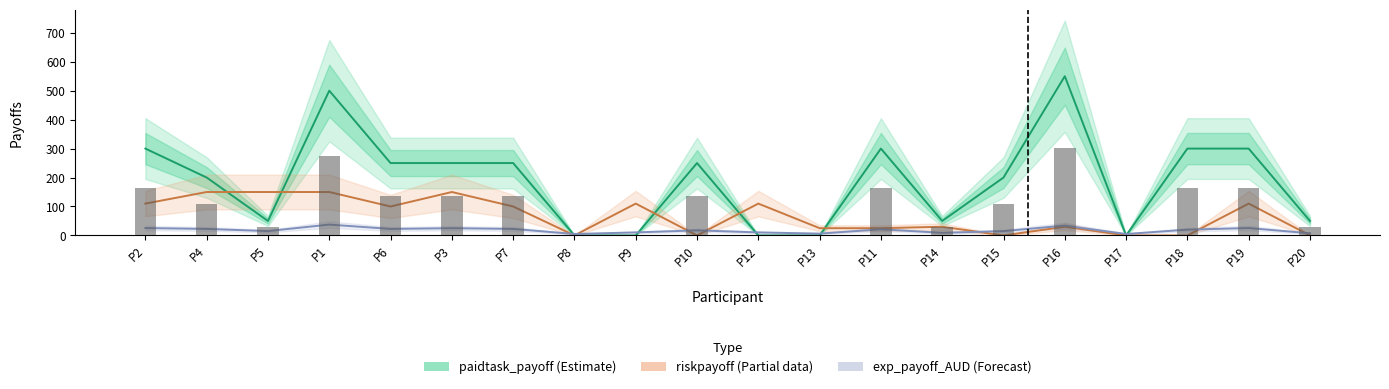

What is the difference between the maximum and minimum values in the paidtask_payoff series?

550.0